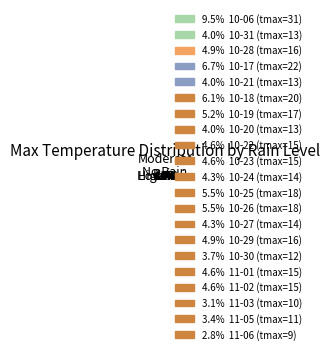

How many segments does this pie chart have?

21